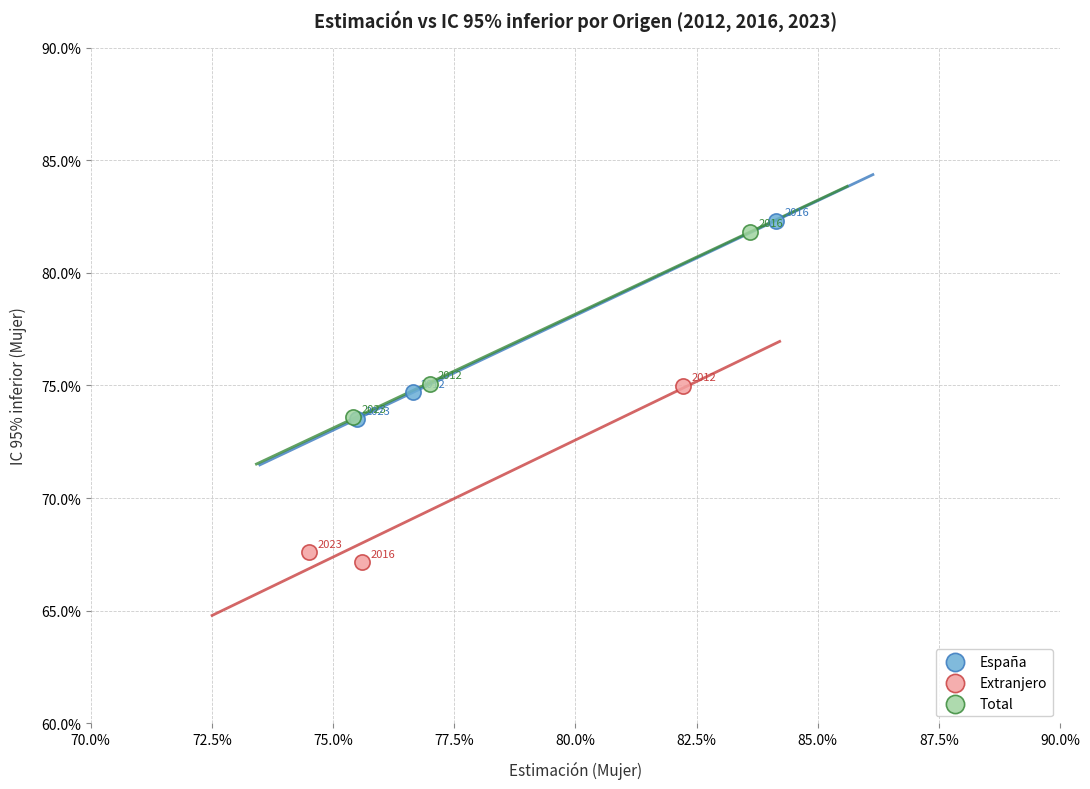

What are all the series names shown in the legend?

España, Extranjero, Total